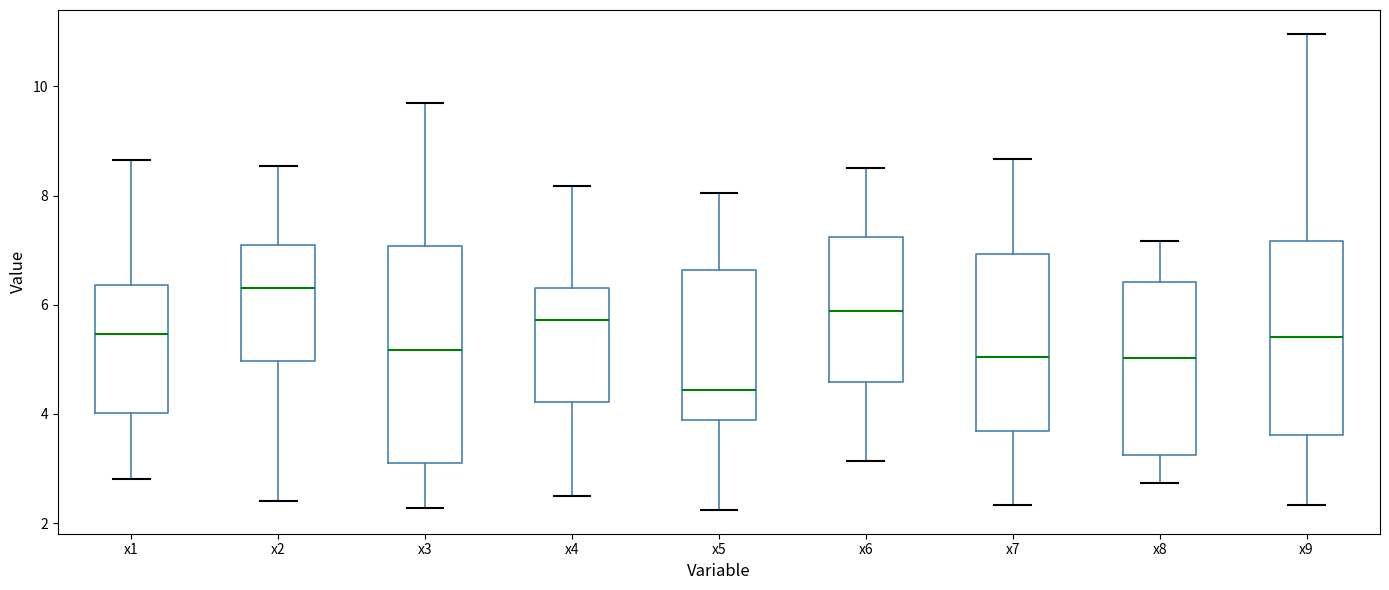

Reading left to right, read every box against the y-axis: the position of its median line, the range the box covers, and the ends of its whiskers. The values are not printed on the chart, so give them approximately, as read against the axis.

x1: median 5.4, box 4.0 to 6.4, whiskers 2.8 to 8.6
x2: median 6.4, box 5.0 to 7.0, whiskers 2.4 to 8.6
x3: median 5.2, box 3.0 to 7.0, whiskers 2.2 to 9.8
x4: median 5.8, box 4.2 to 6.4, whiskers 2.4 to 8.2
x5: median 4.4, box 3.8 to 6.6, whiskers 2.2 to 8.0
x6: median 5.8, box 4.6 to 7.2, whiskers 3.2 to 8.4
x7: median 5.0, box 3.6 to 7.0, whiskers 2.4 to 8.6
x8: median 5.0, box 3.2 to 6.4, whiskers 2.8 to 7.2
x9: median 5.4, box 3.6 to 7.2, whiskers 2.4 to 11.0